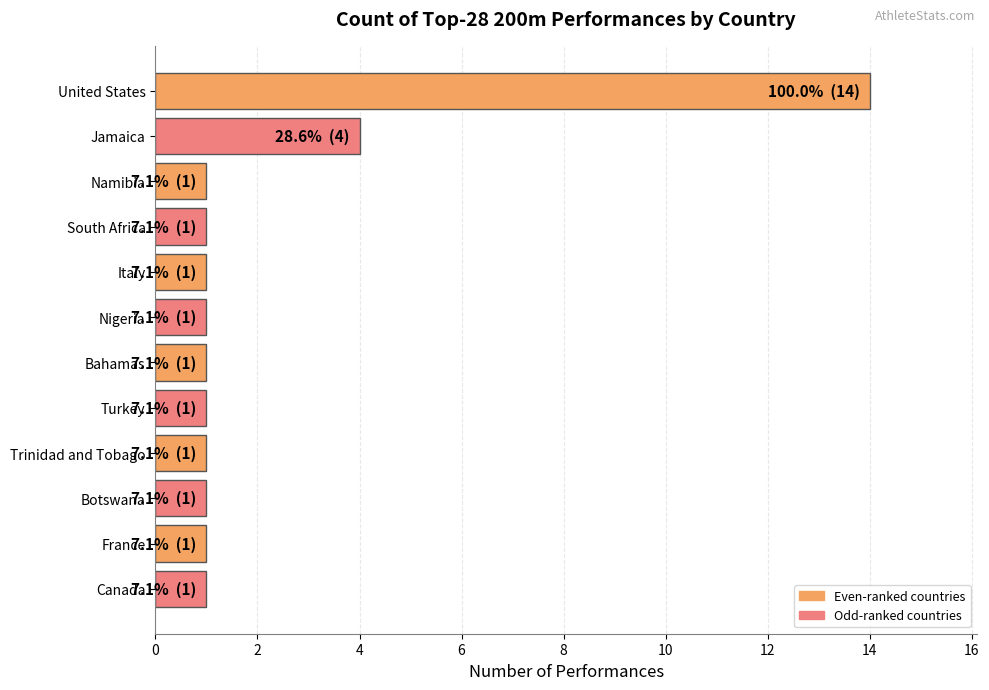

At which label is the value closest to 7?

Jamaica